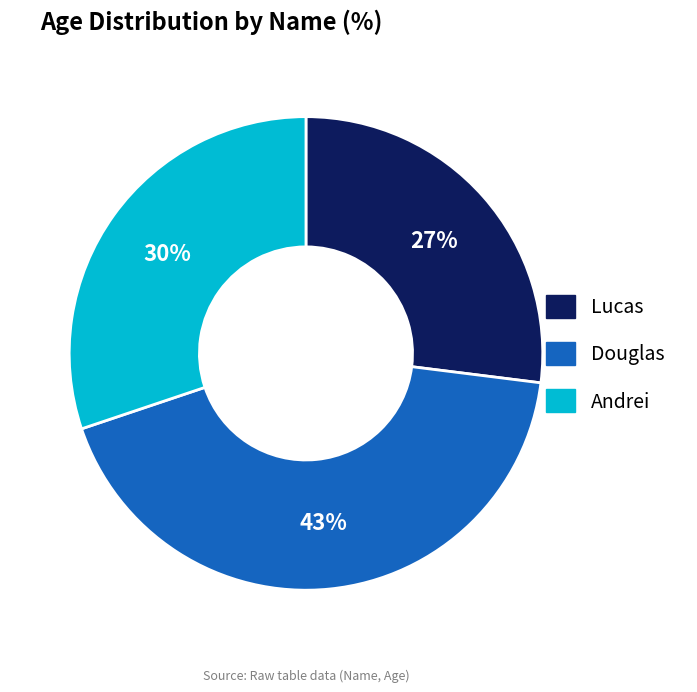

Do Lucas and Douglas together represent more than half of the pie?

Yes